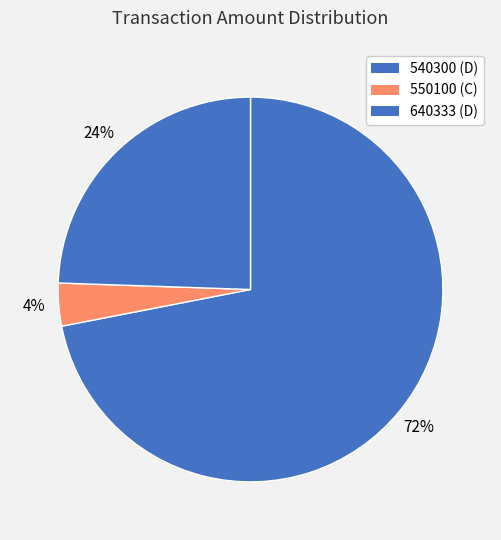

To the nearest percent, what portion does 550100 represent?

4%